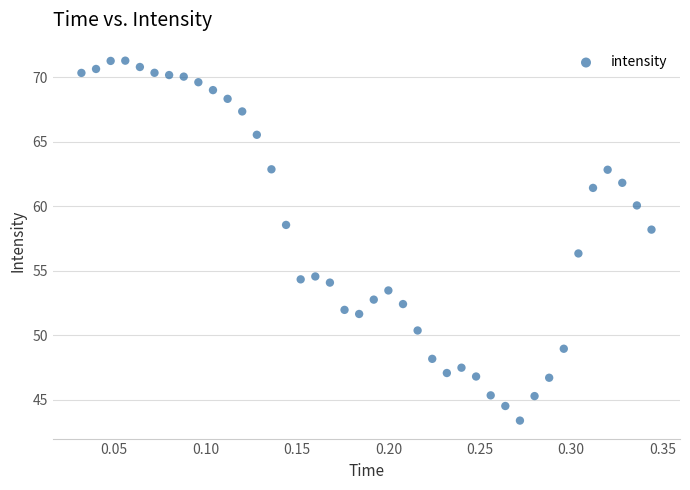

What is the range of Y values (max minus min)?

27.9